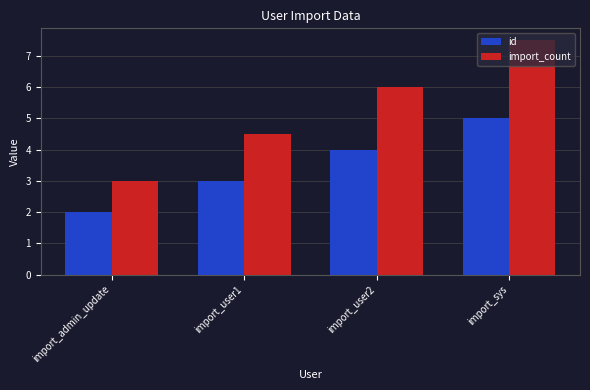

Which series has the largest range (max minus min)?

import_count